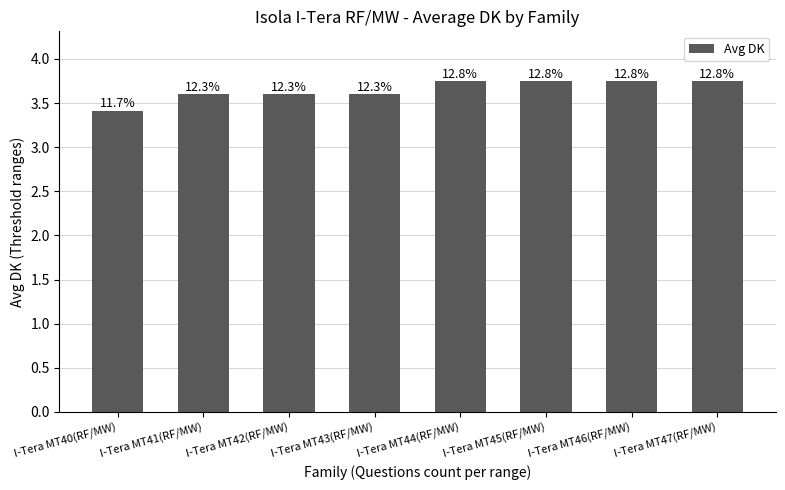

What is the value of the 8th bar from the left?

3.8